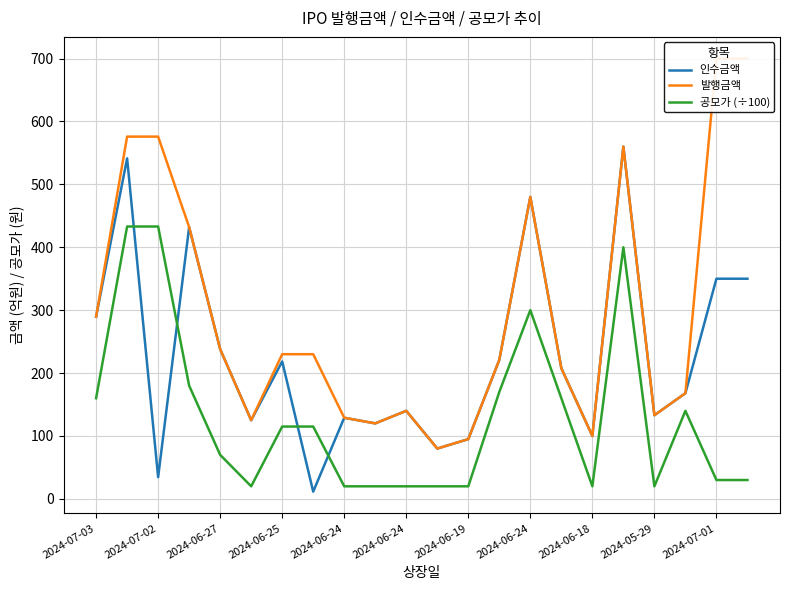

What is the highest value of the 인수금액 series?

560.0